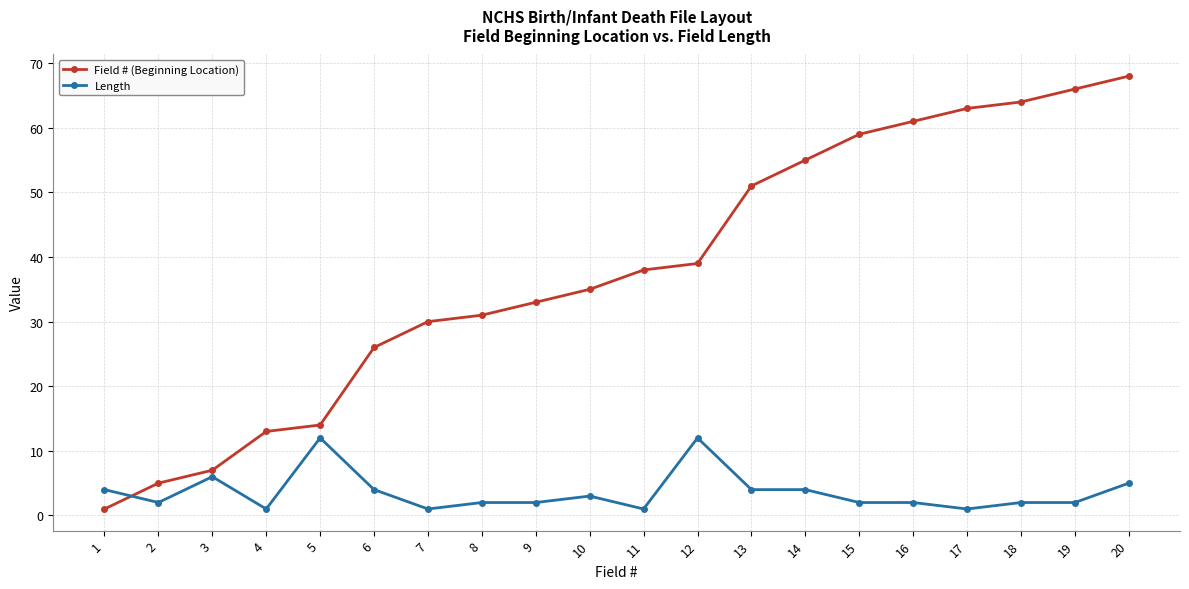

Which label corresponds to the largest value in the chart?

20